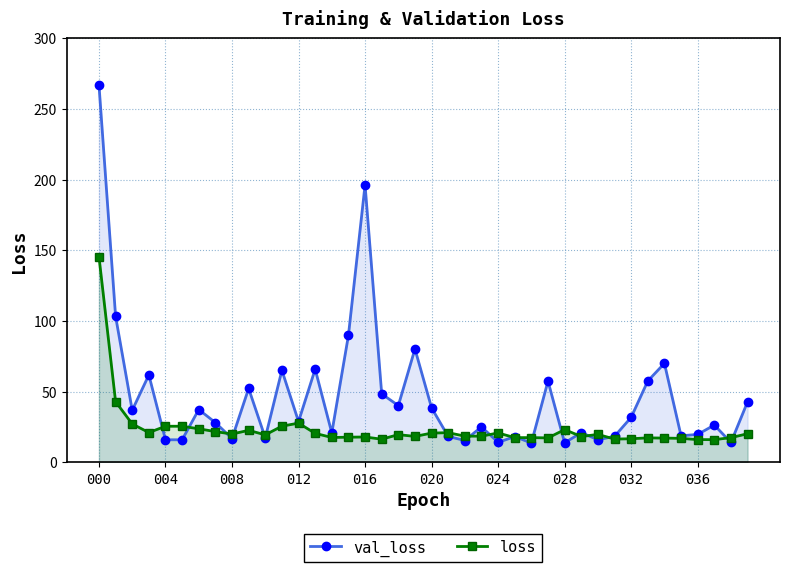

Which series has the largest total across all categories?

val_loss